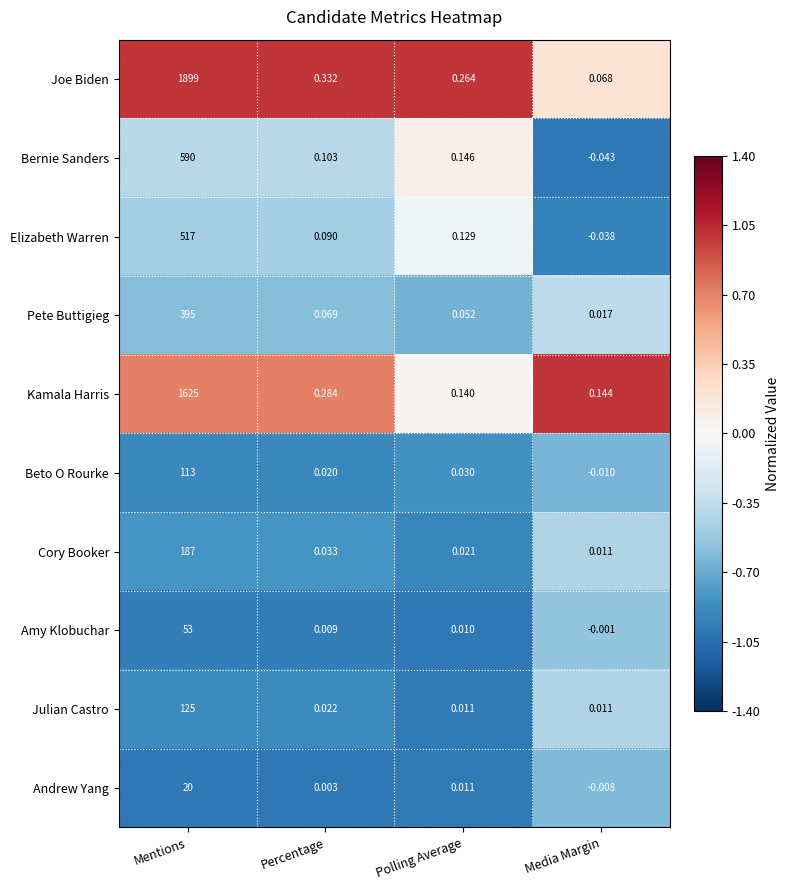

List the series in order of their peak value, lowest first.

Andrew Yang, Amy Klobuchar, Beto O Rourke, Julian Castro, Cory Booker, Pete Buttigieg, Elizabeth Warren, Bernie Sanders, Kamala Harris, Joe Biden